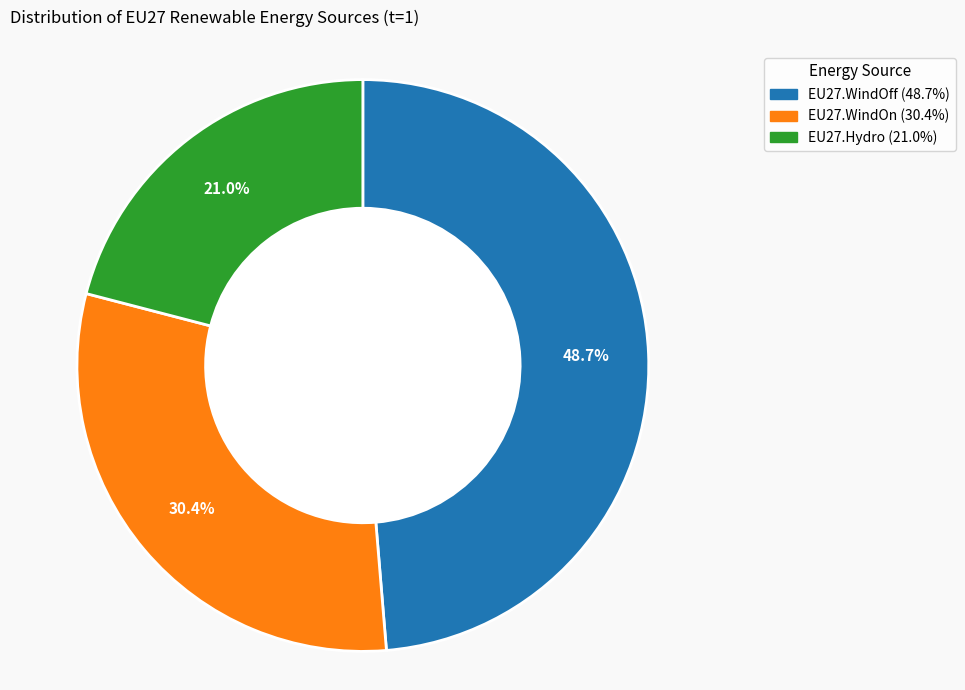

What percentage is the EU27.WindOn slice, to the nearest percent?

30%